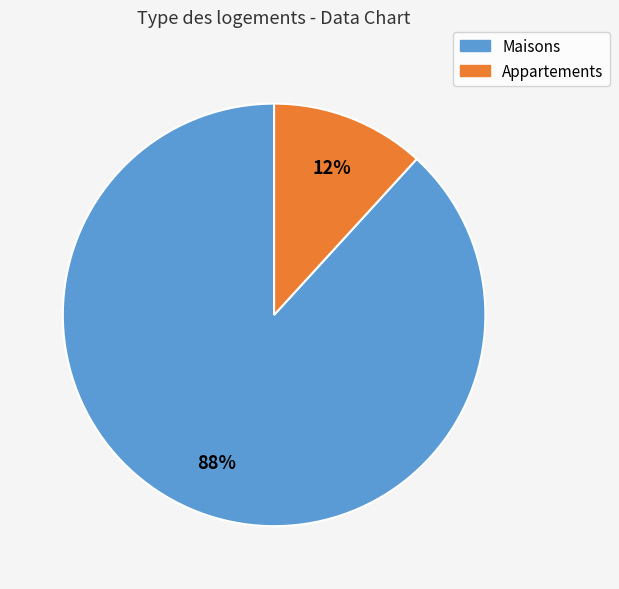

Is there a majority slice in this chart?

Yes